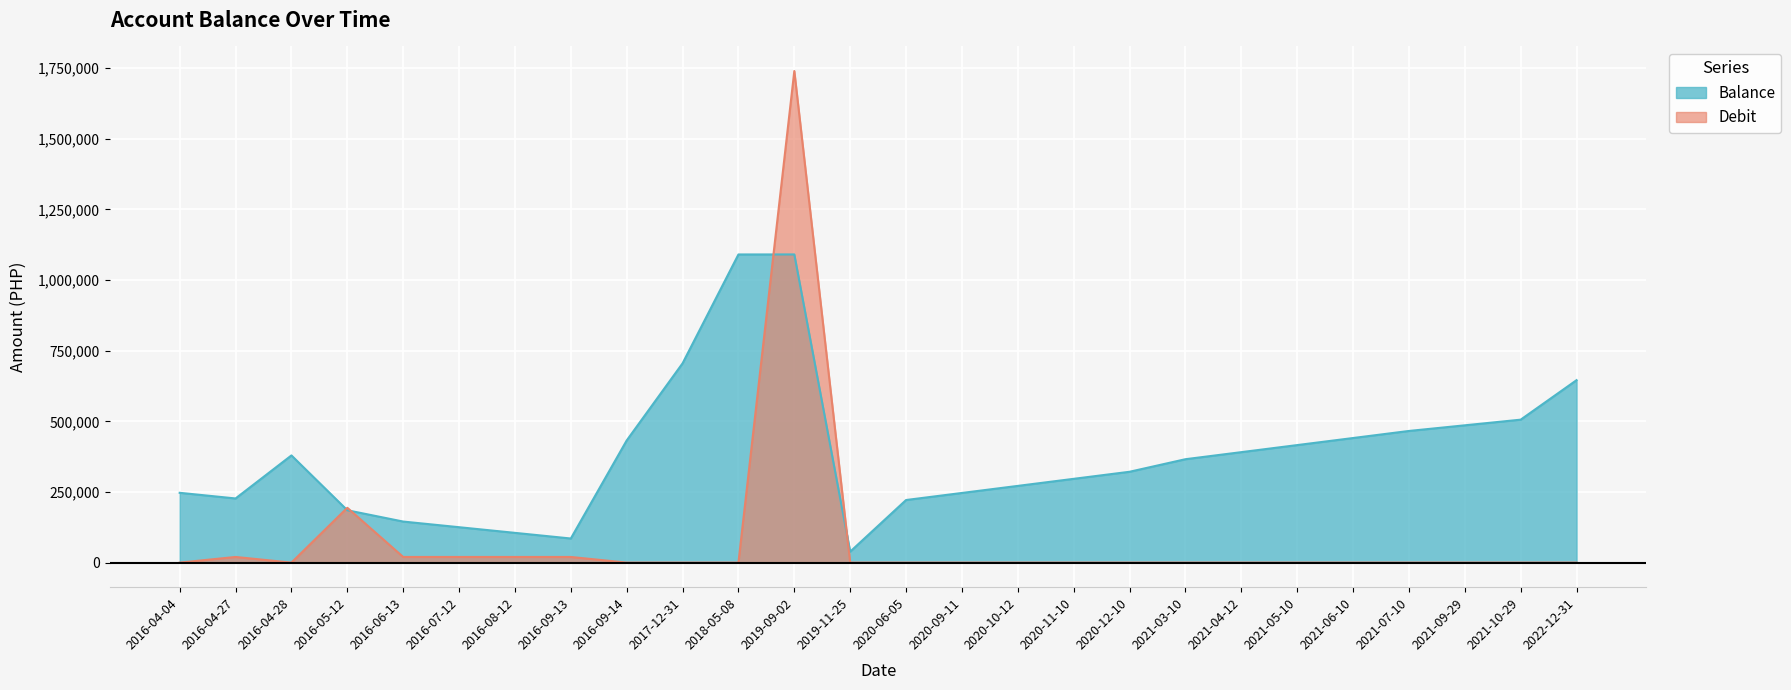

How many distinct data groups are displayed?

2